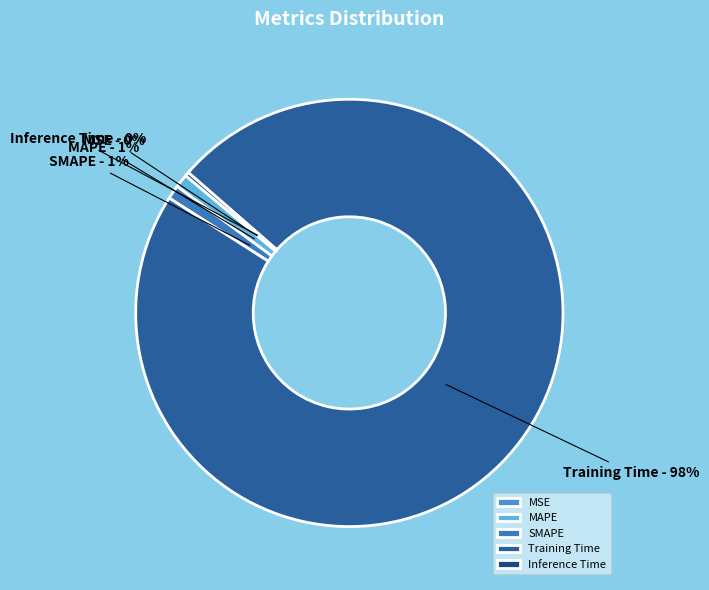

To the nearest percent, what is the difference between the Training Time and SMAPE slice percentages?

97%